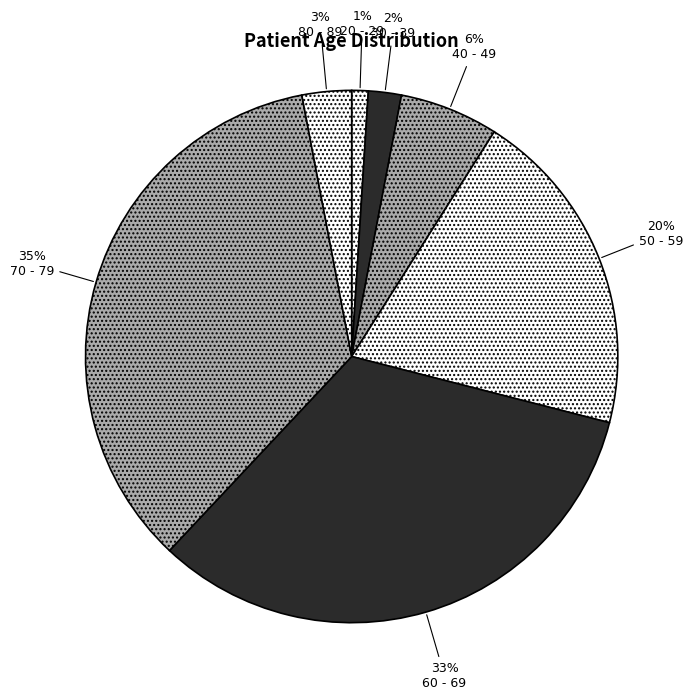

Is there any slice that represents more than half of the pie?

No